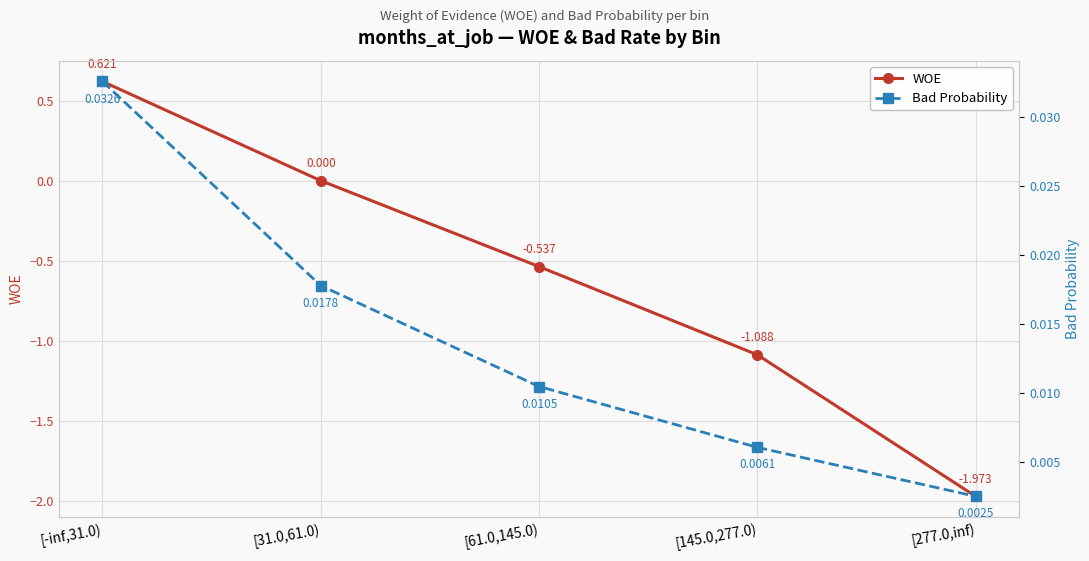

What is the smallest value displayed?

-2.0